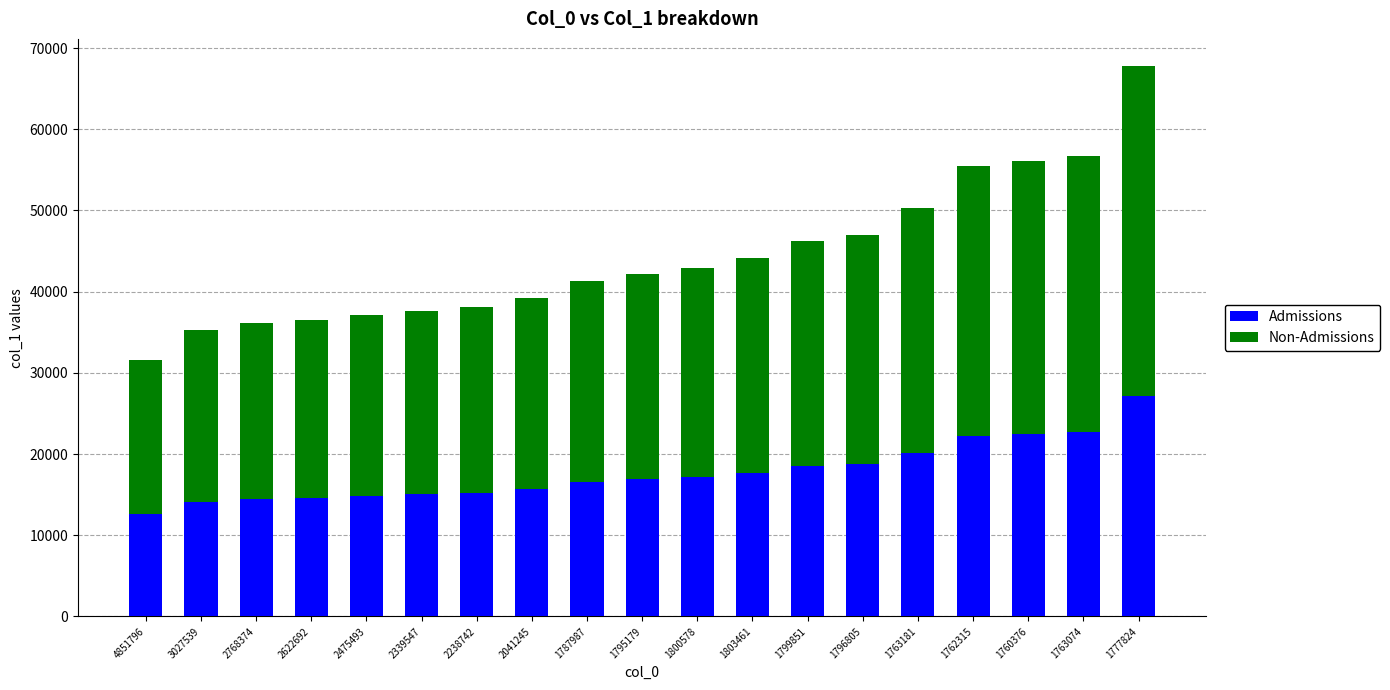

What value does the Admissions series have at 1762315, to the nearest 100?

22200